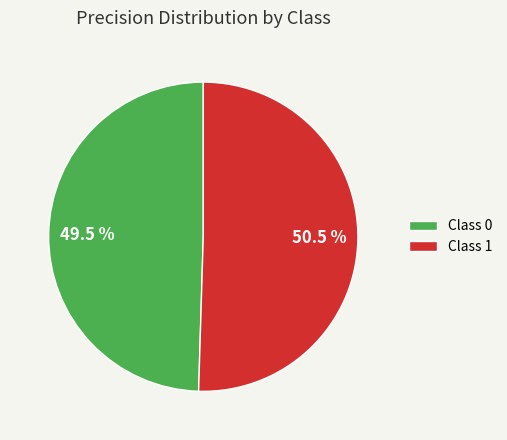

What is the largest slice in the pie chart?

Class 1